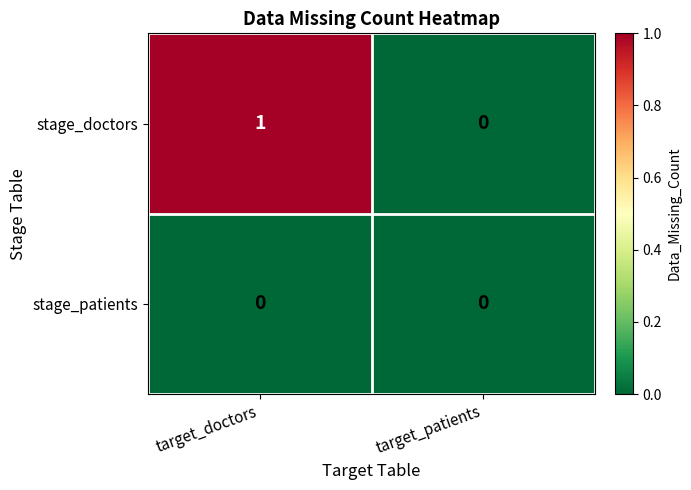

Which label corresponds to the largest value in the chart?

target_doctors